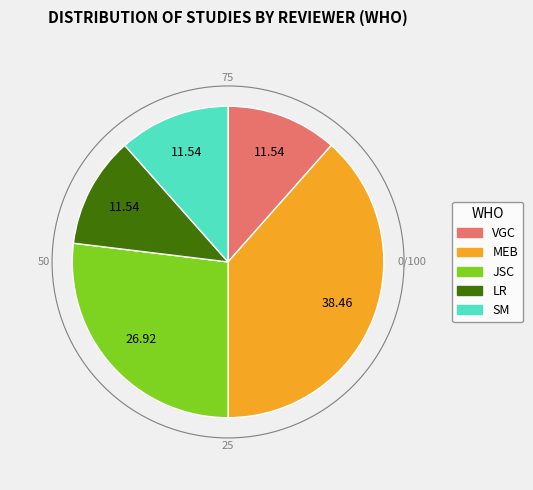

Does JSC account for over 50% of the chart?

No